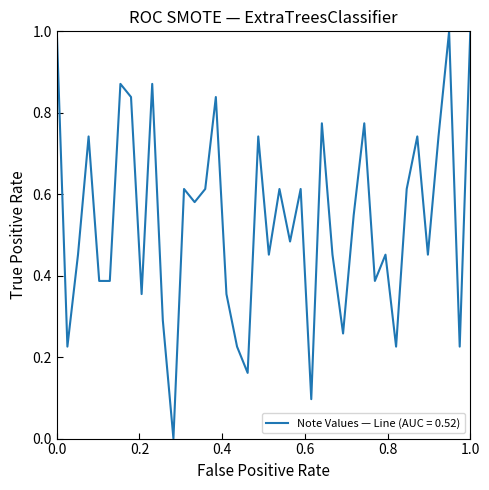

Does the chart display data point markers on the line(s)?

No